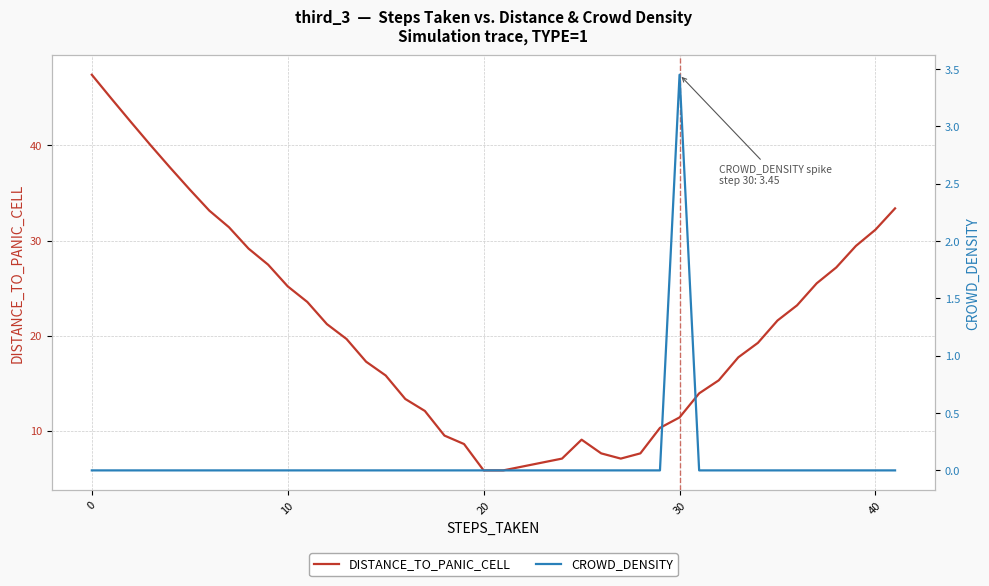

True or false: CROWD_DENSITY and DISTANCE_TO_PANIC_CELL intersect in this chart.

False